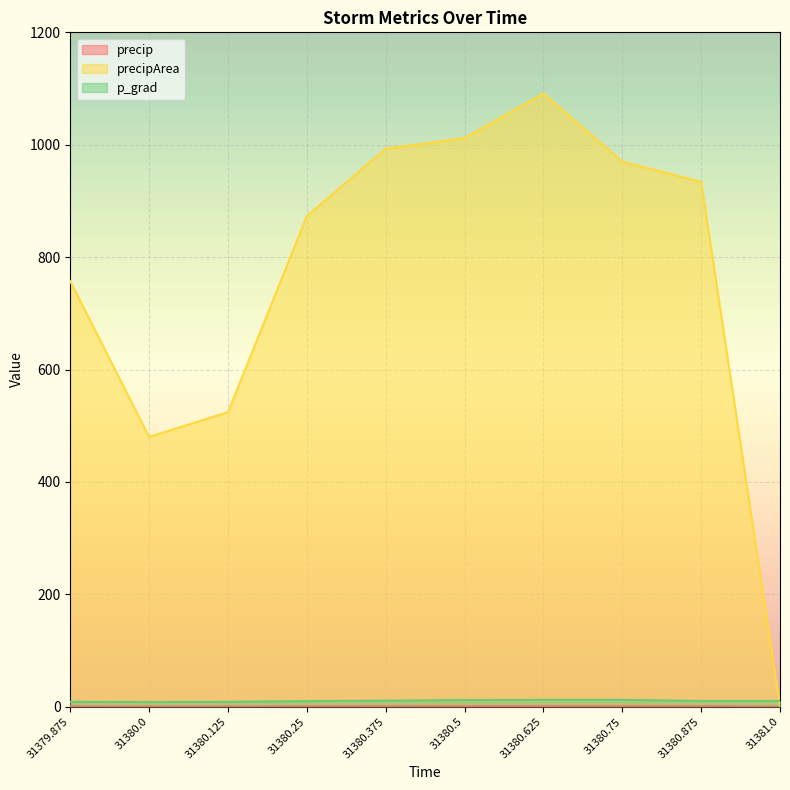

Rank the series at 31380.875 from highest to lowest value.

precipArea, p_grad, precip